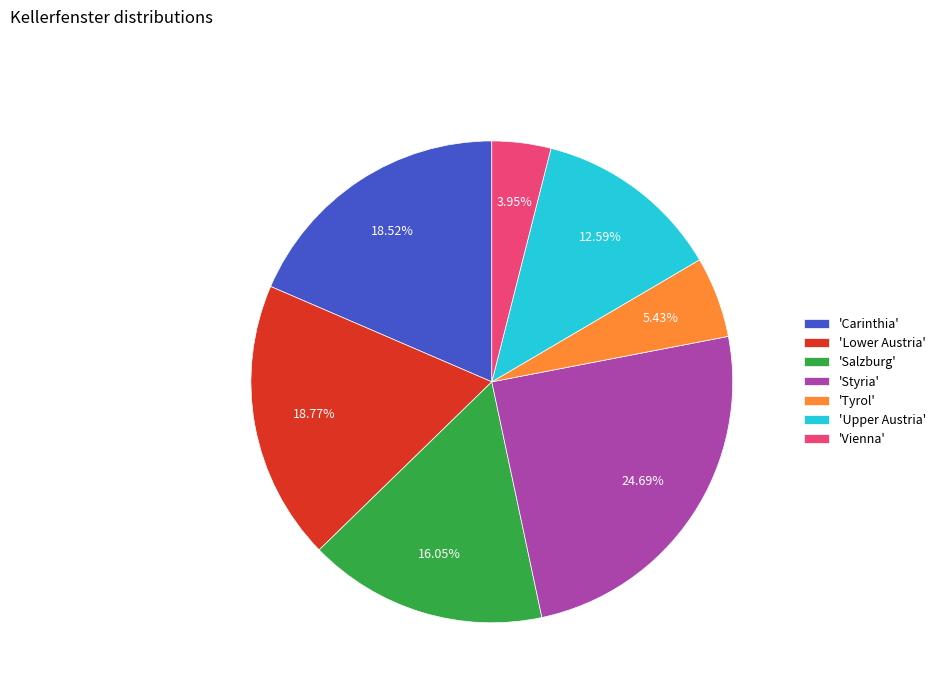

Is 'Carinthia' the majority of the pie?

No